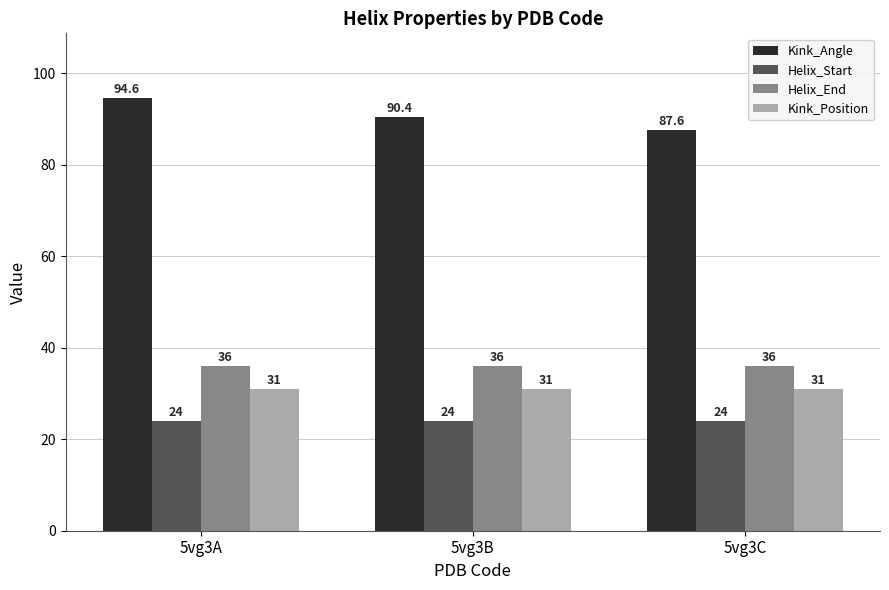

How many series are shown in this chart?

4